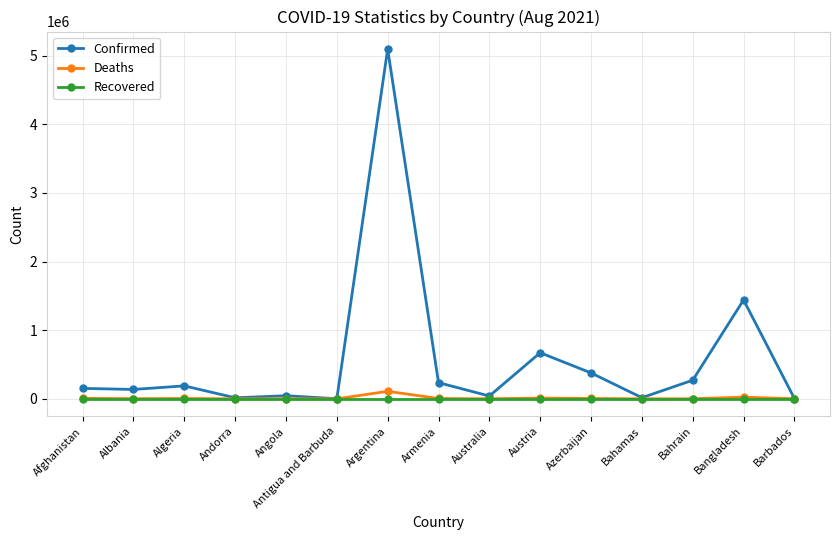

What is the value of the Deaths point at the 10th from the left?

10757